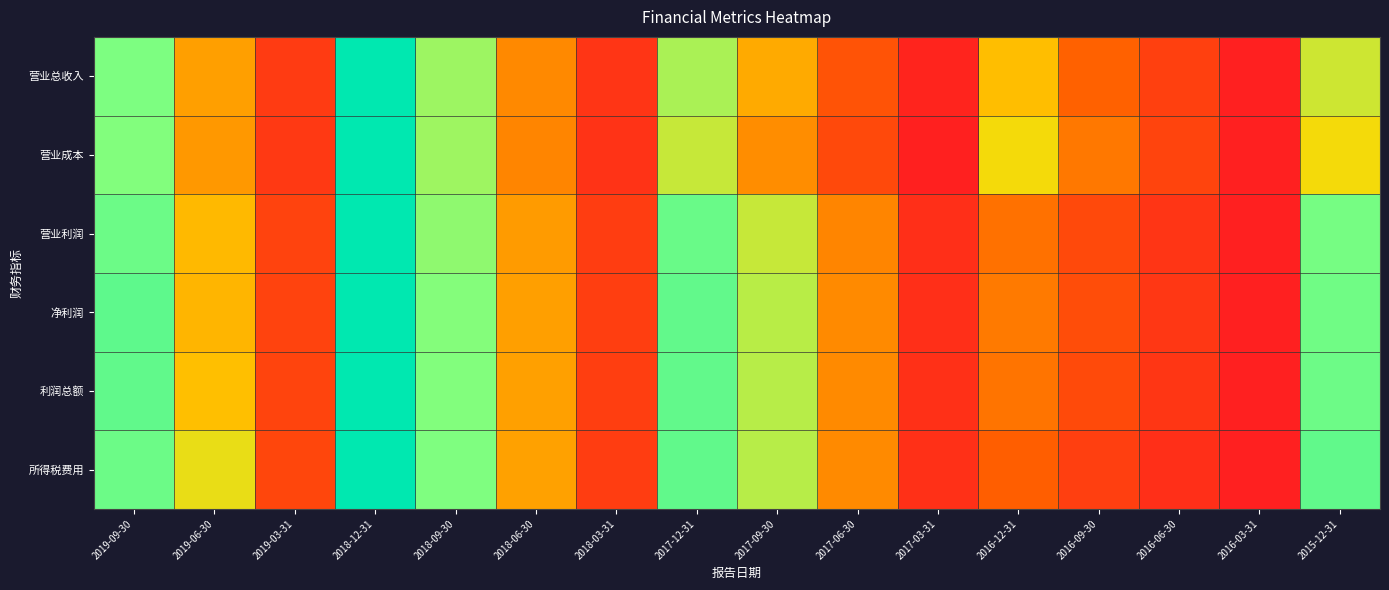

At how many categories does at least one series exceed 0?

15